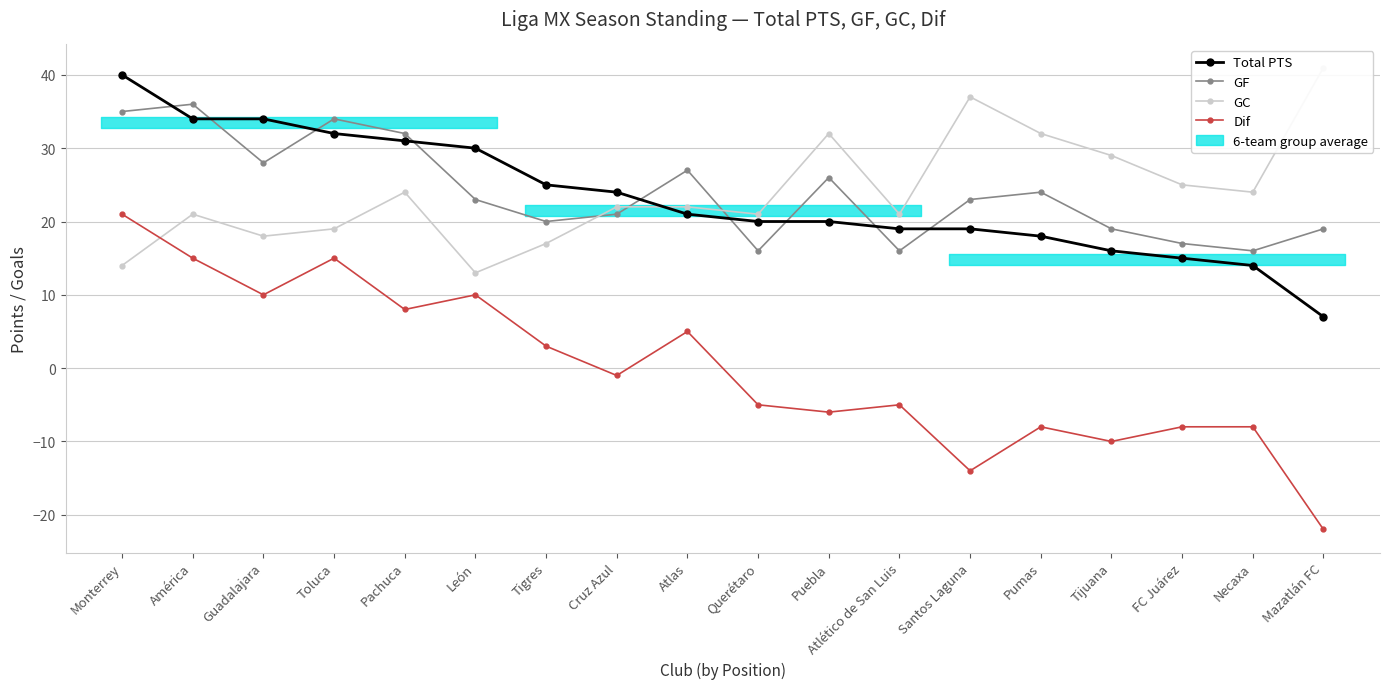

The Total PTS series shows 19 at Santos Laguna. True or false?

True